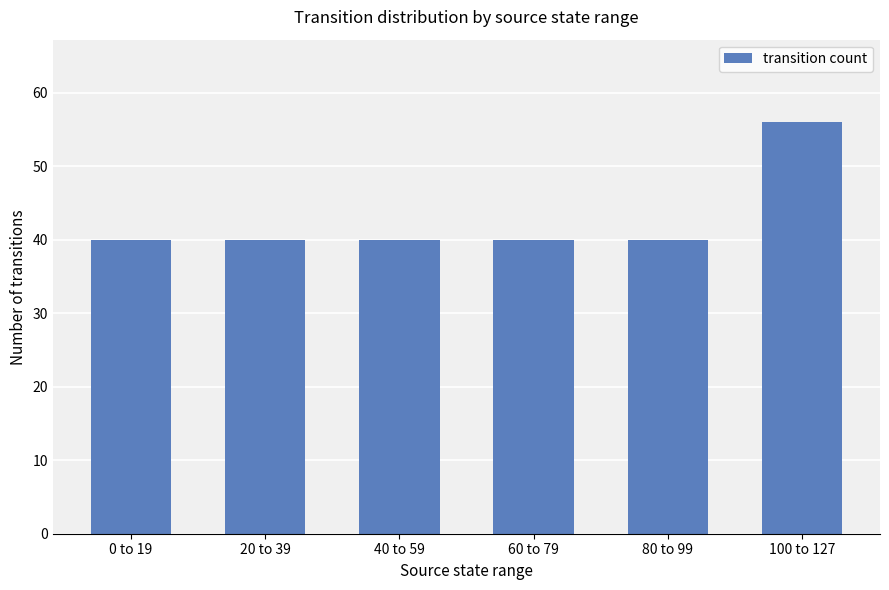

The chart shows a value of 72 at 20 to 39. True or false?

False